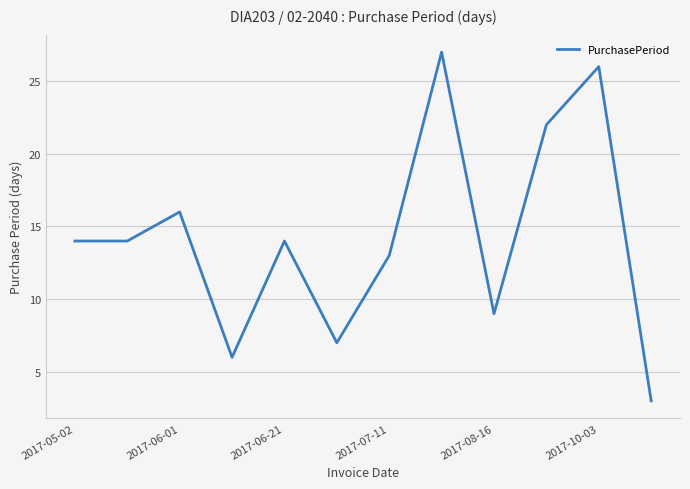

What is the average value?

14